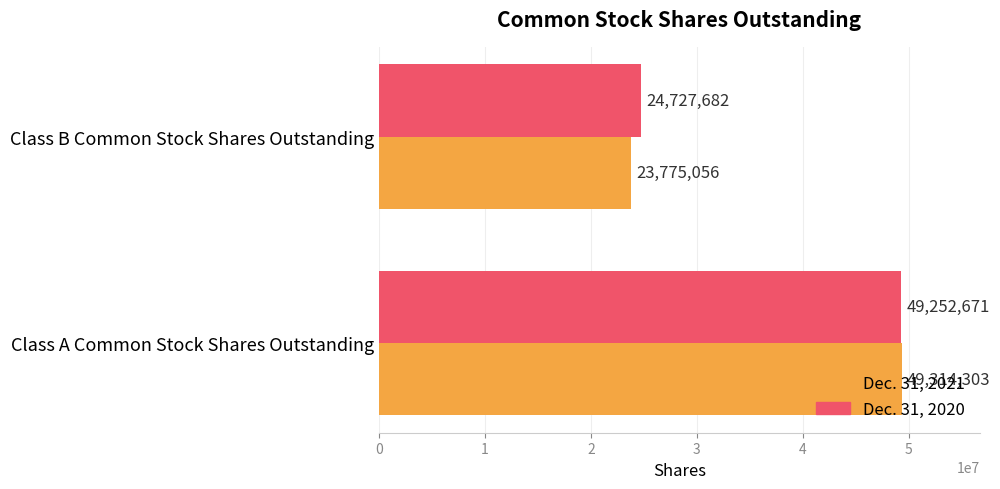

Where is Dec. 31, 2021 nearest to the value 36544679?

Class B Common Stock Shares Outstanding